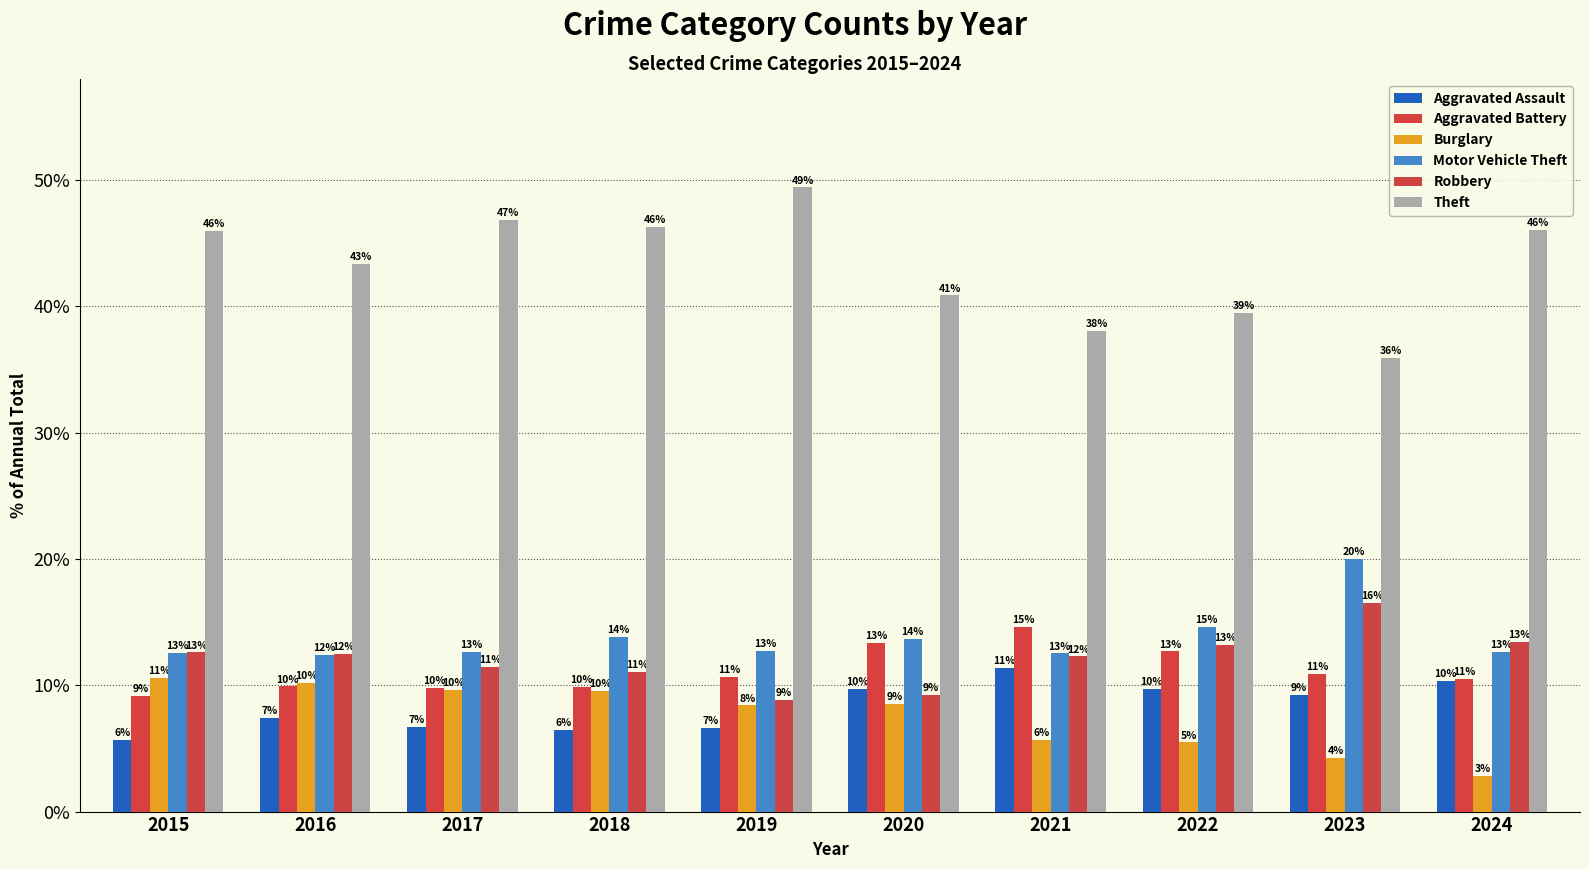

What are all the series names shown in the legend?

Aggravated Assault, Aggravated Battery, Burglary, Motor Vehicle Theft, Robbery, Theft